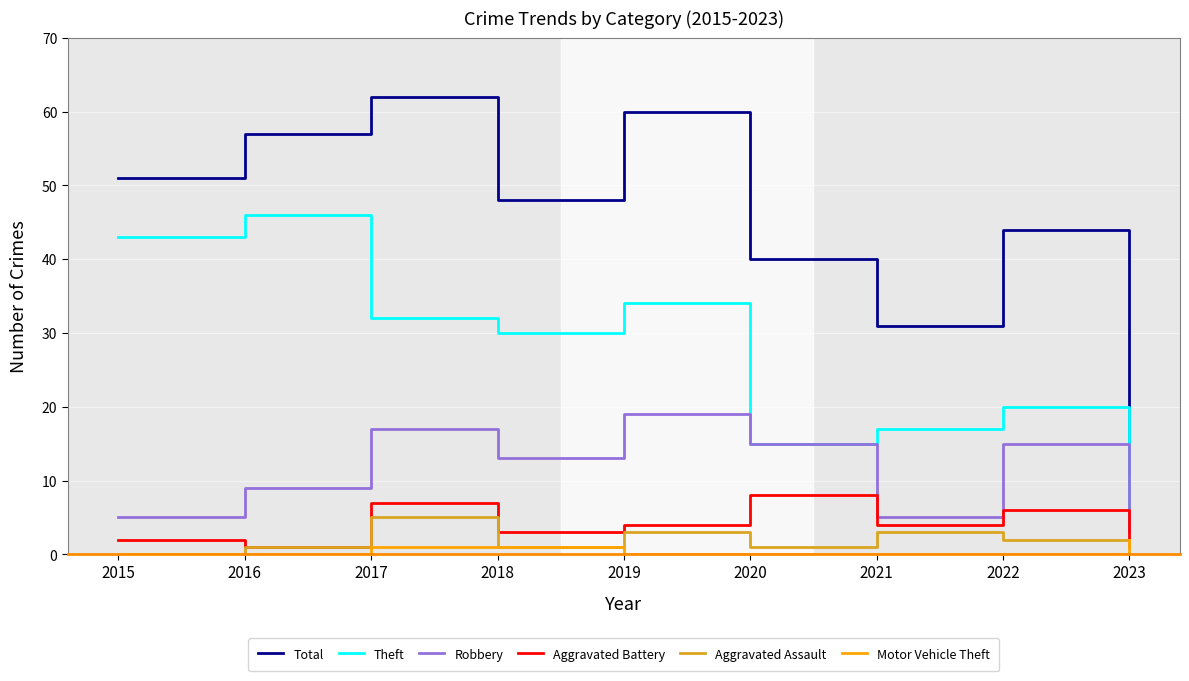

At how many categories does at least one series exceed 38?

7